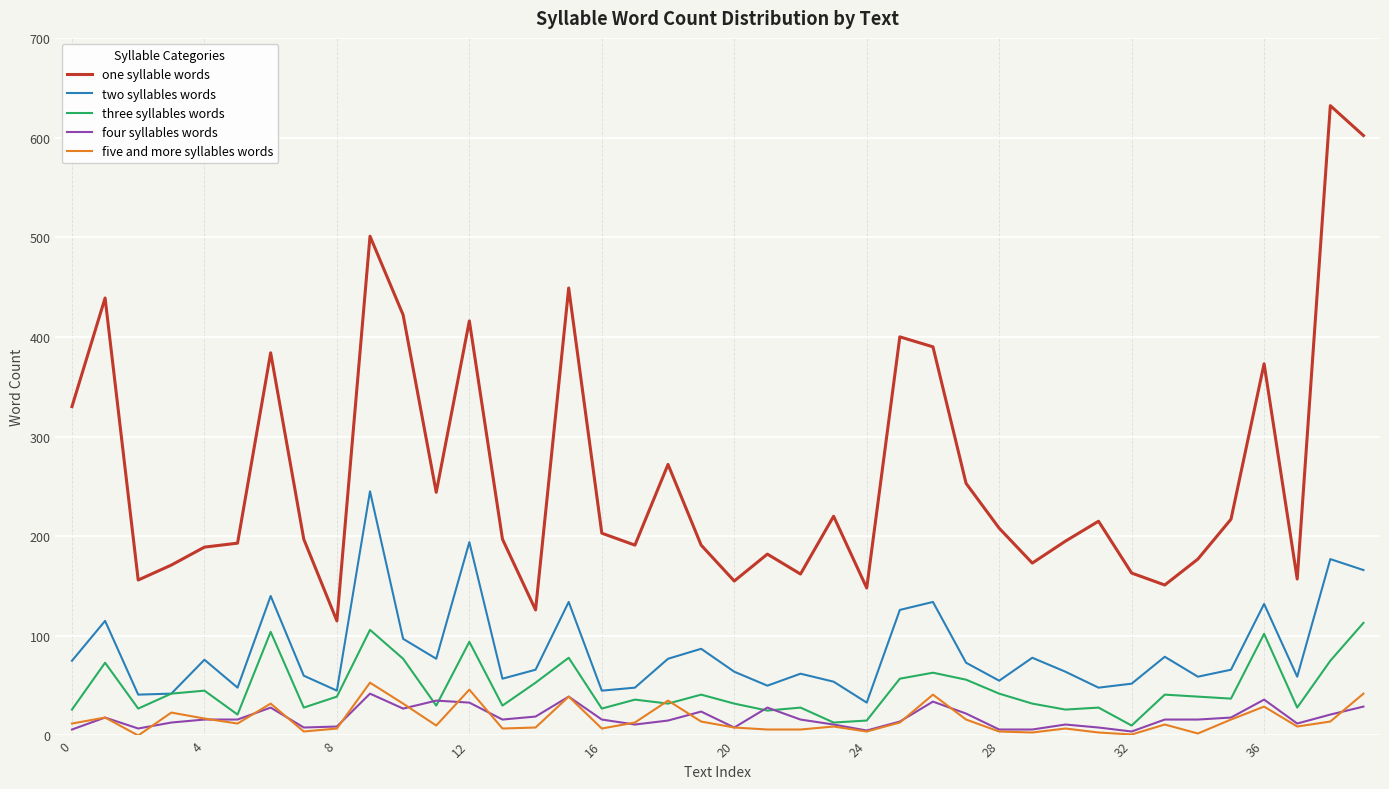

At how many categories does at least one series exceed 356?

11